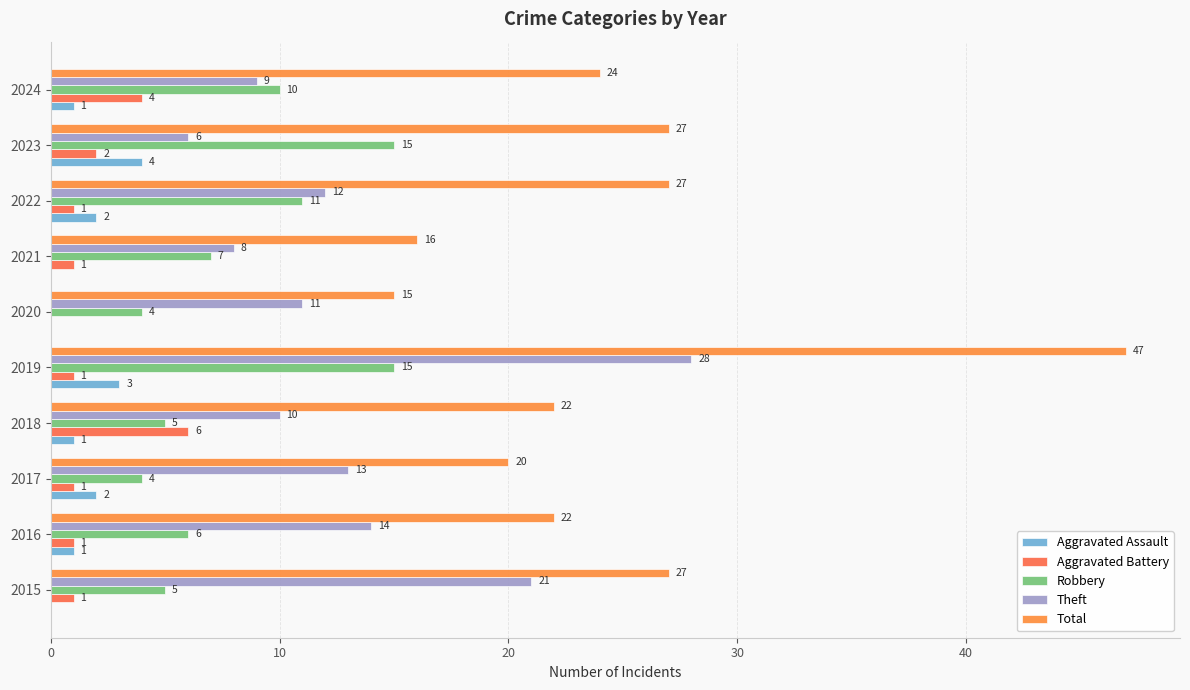

What is the value of the Aggravated Battery bar at the 8th from the left?

1